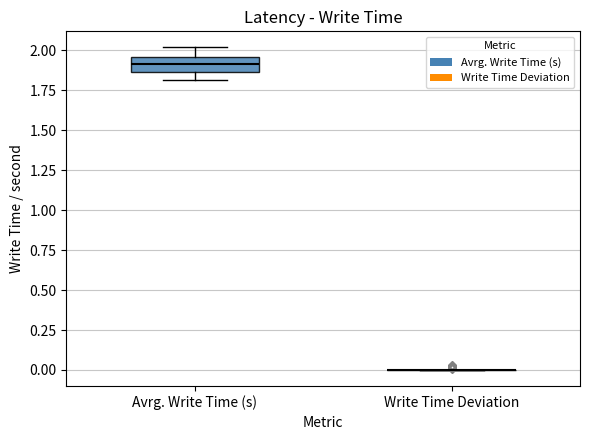

Reading left to right, transcribe this box plot: for each box, give where its median line is, the range the box spans, and where its two whiskers end, as read against the y-axis. The values are not printed on the chart, so give them approximately, as read against the axis.

Avrg. Write Time (s): median 1.90, box 1.85 to 1.95, whiskers 1.80 to 2.00
Write Time Deviation: box collapsed to a line at 0.00, whiskers 0.00 to 0.00